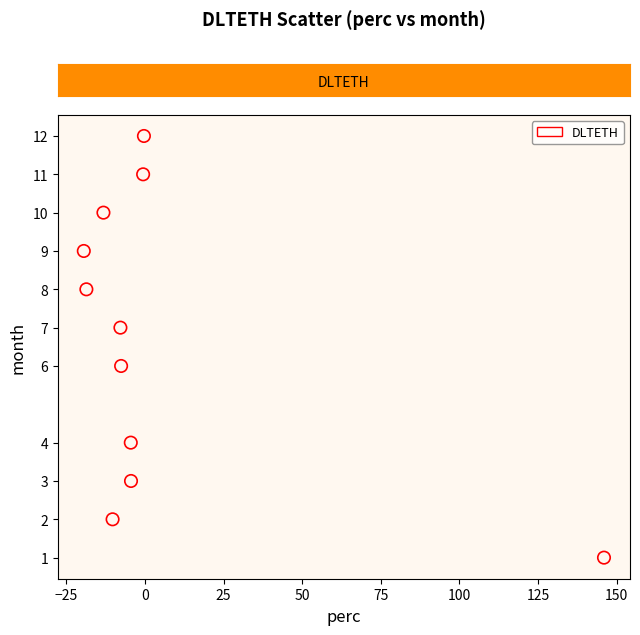

What is the average Y value?

7